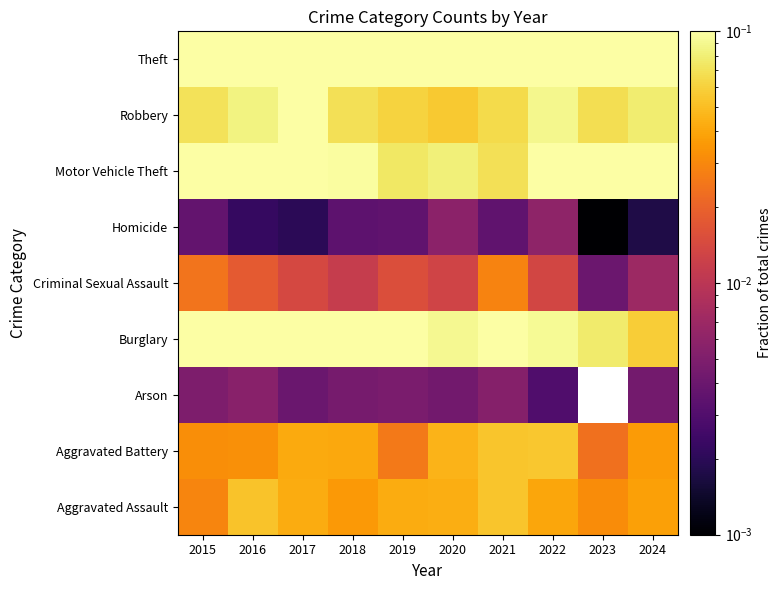

At 2021, list the series in order from largest to smallest.

Theft, Burglary, Motor Vehicle Theft, Robbery, Aggravated Assault, Aggravated Battery, Criminal Sexual Assault, Arson, Homicide